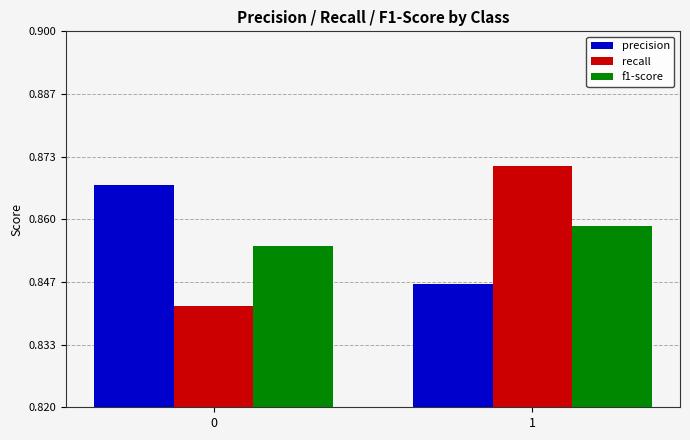

How many series are shown in this chart?

3